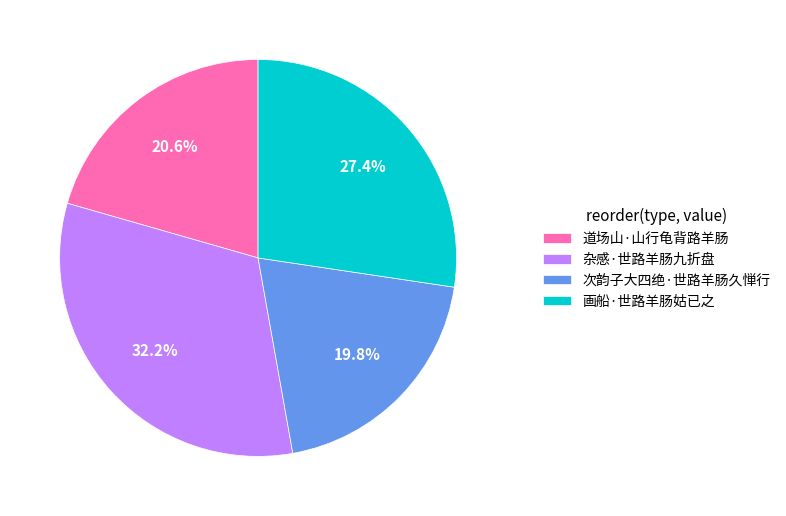

True or false: 杂感·世路羊肠九折盘 accounts for 32% of the total.

True